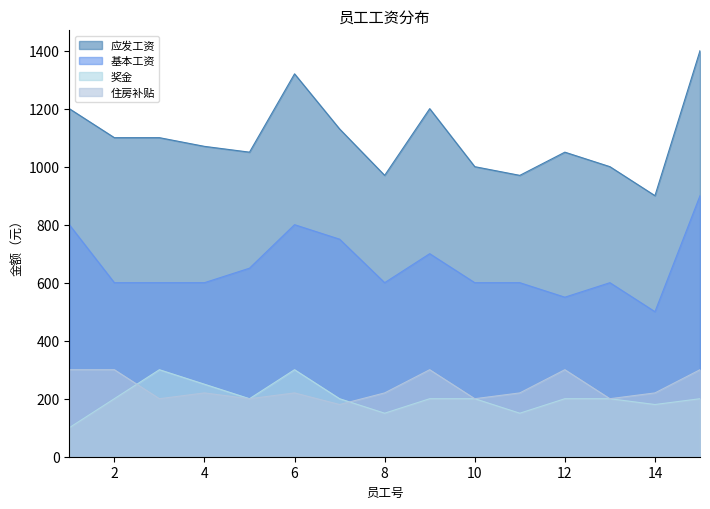

Reading left to right, extract all data points from this chart.

应发工资: 1200	1100	1100	1070	1050	1320	1130	970	1200	1000	970	1050	1000	900	1400
基本工资: 800	600	600	600	650	800	750	600	700	600	600	550	600	500	900
奖金: 100	200	300	250	200	300	200	150	200	200	150	200	200	180	200
住房补贴: 300	300	200	220	200	220	180	220	300	200	220	300	200	220	300